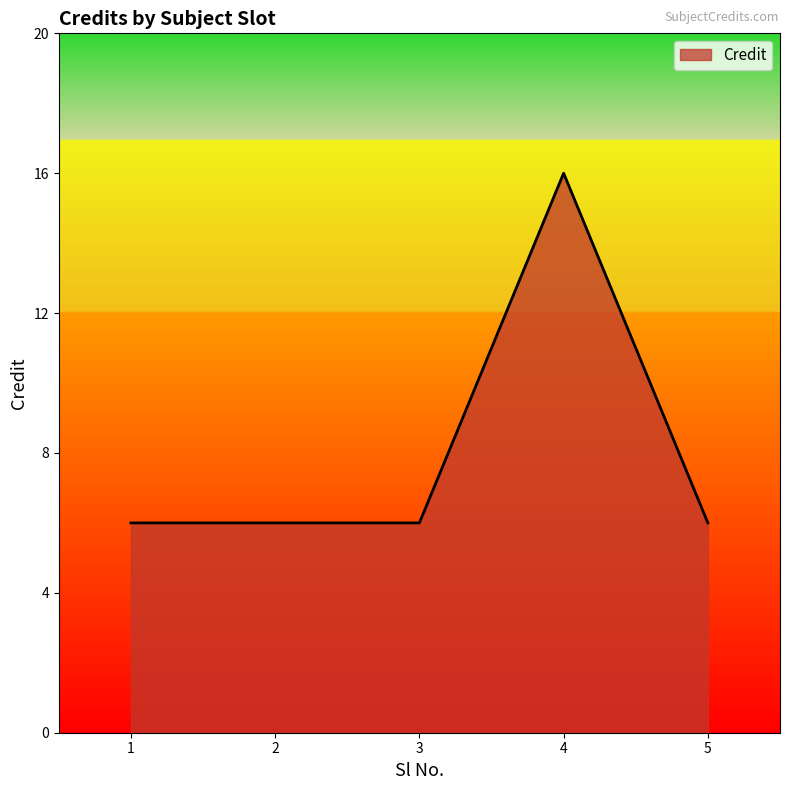

What is the difference between the maximum and minimum values?

10